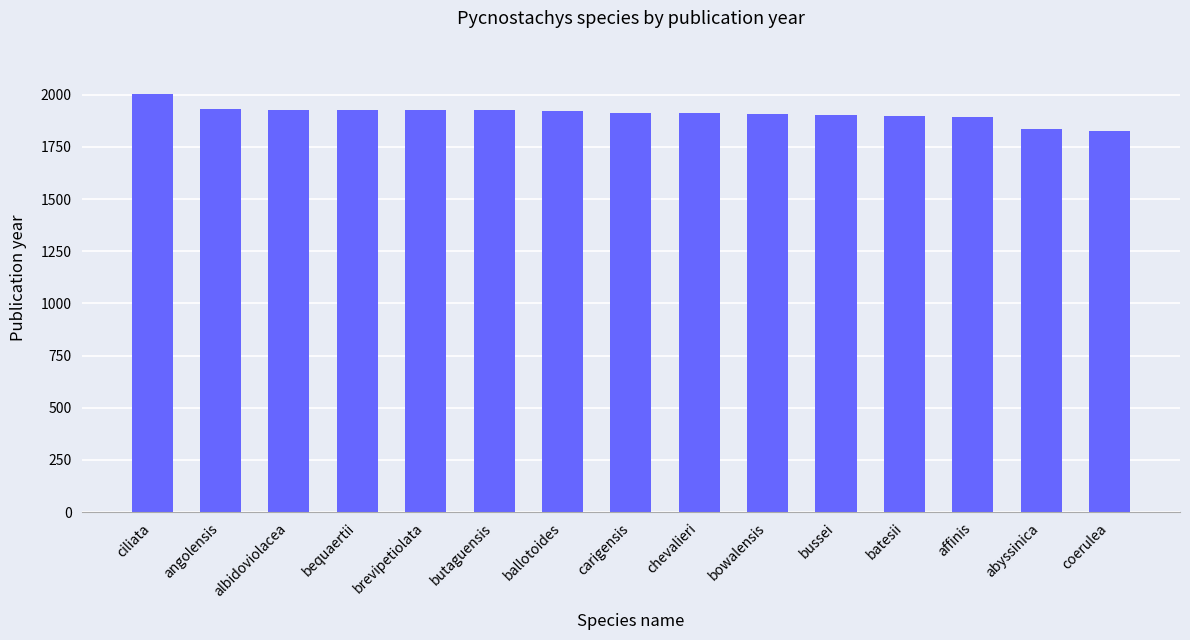

How many distinct data groups are displayed?

1